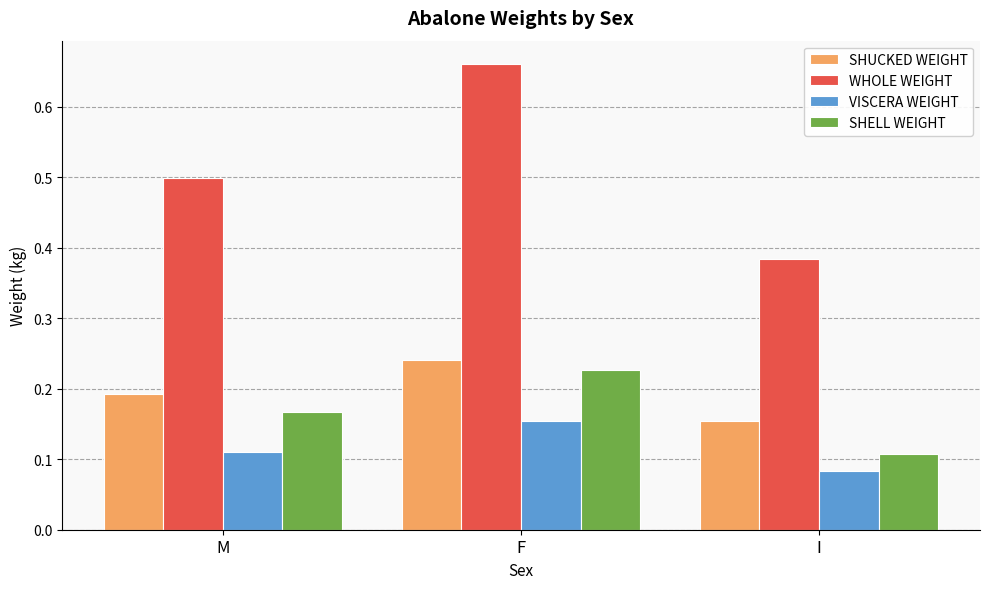

Which series has the largest range (max minus min)?

WHOLE WEIGHT